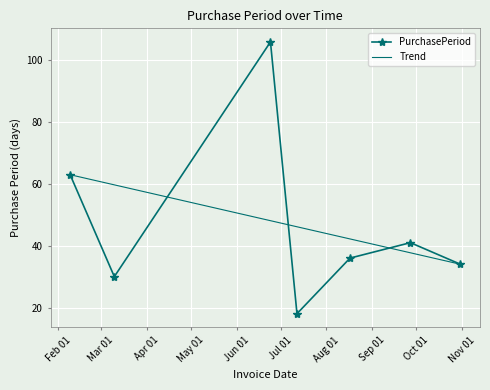

In PurchasePeriod, how many points are lower than both neighbors (excluding endpoints)?

2